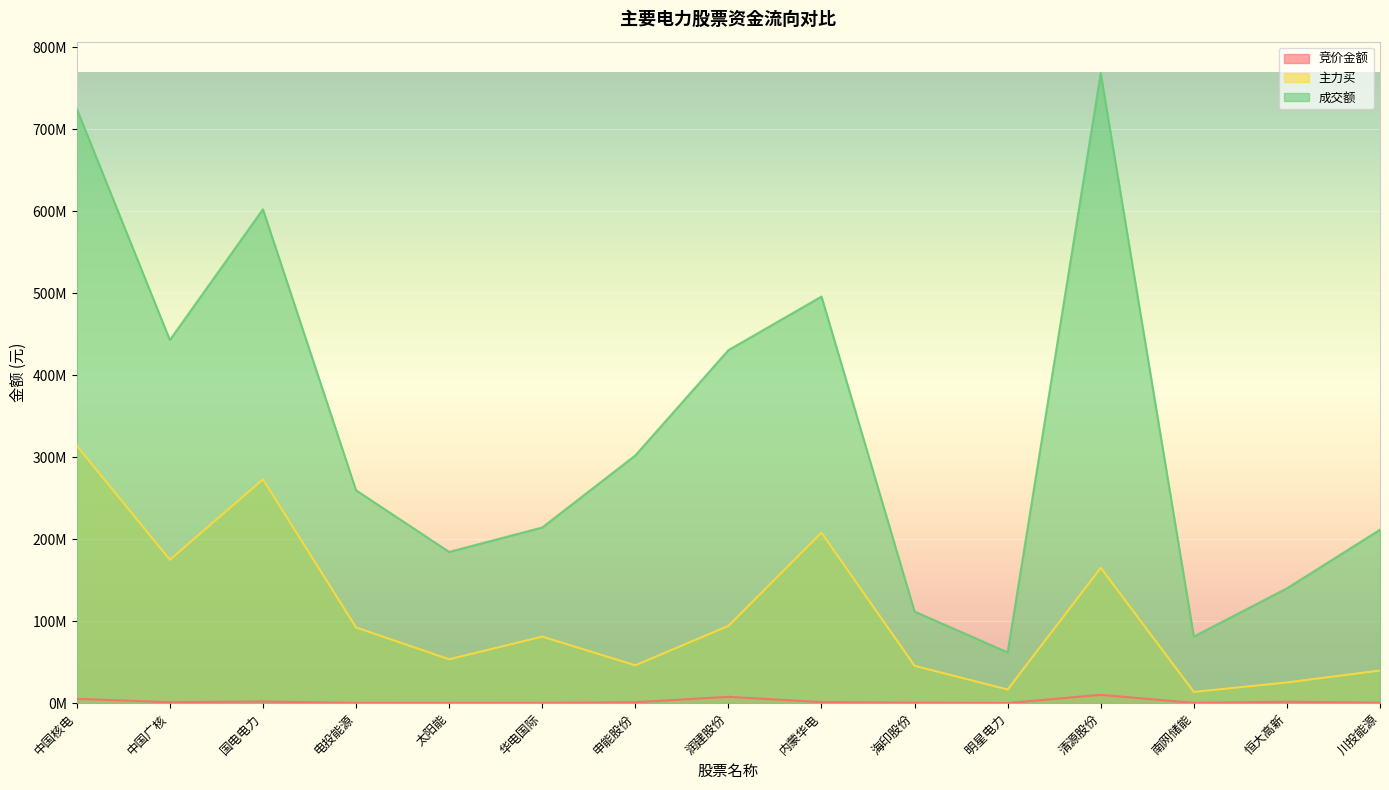

At which category is the sum across all series the highest?

中国核电